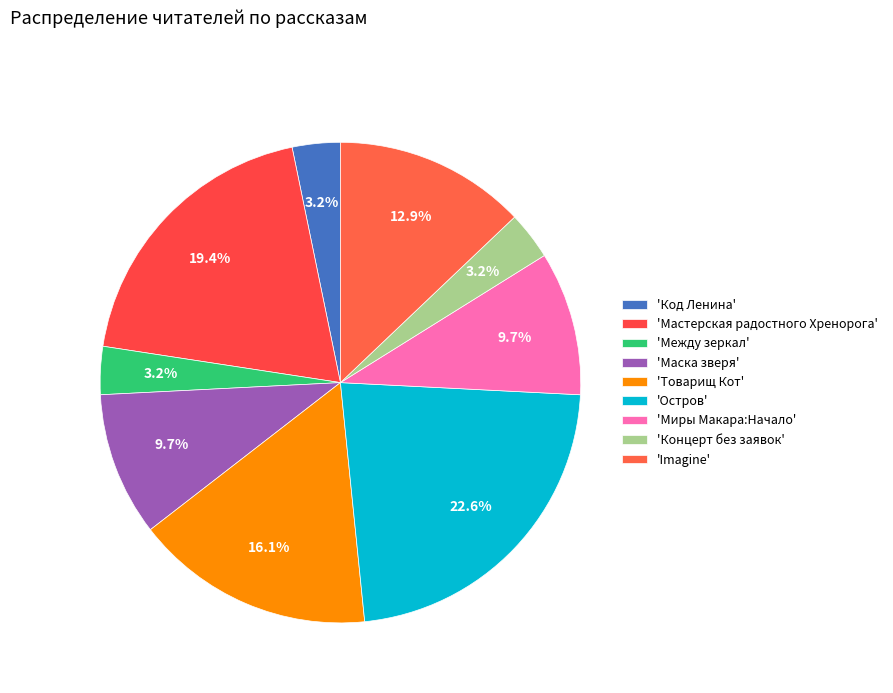

How many slices are in this pie chart?

9